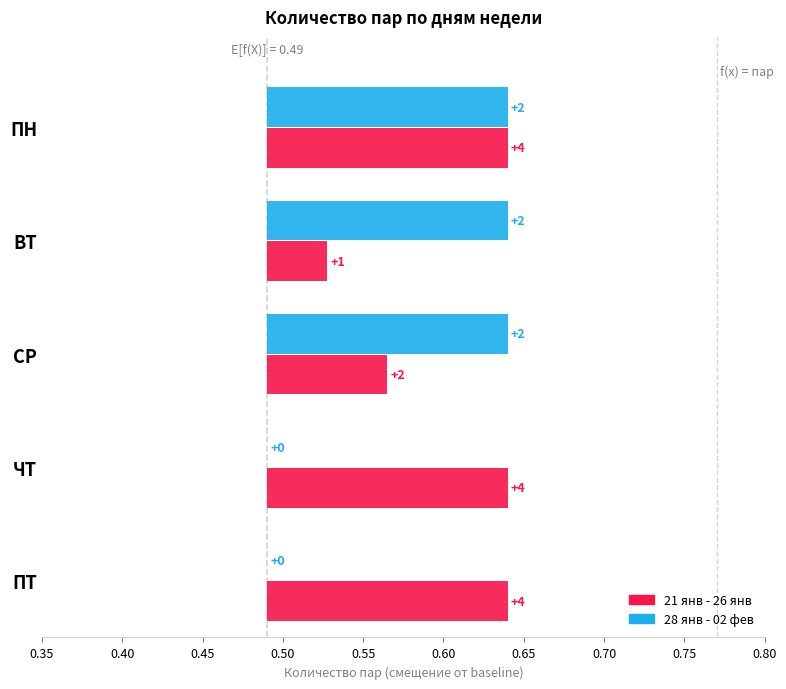

How many data points does each series have?

5